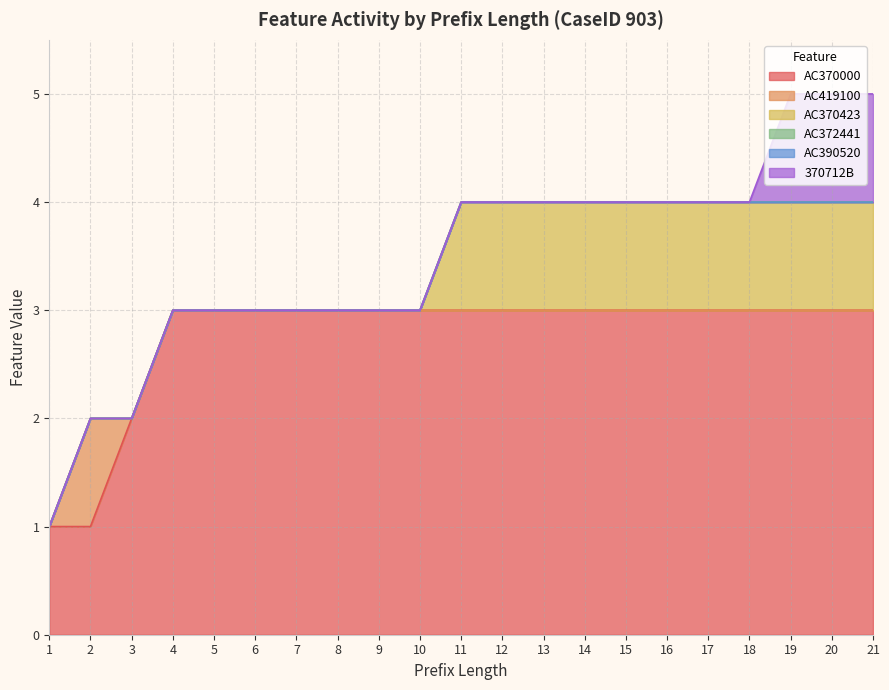

Count the AC419100 values in the range 0 to 1.

21